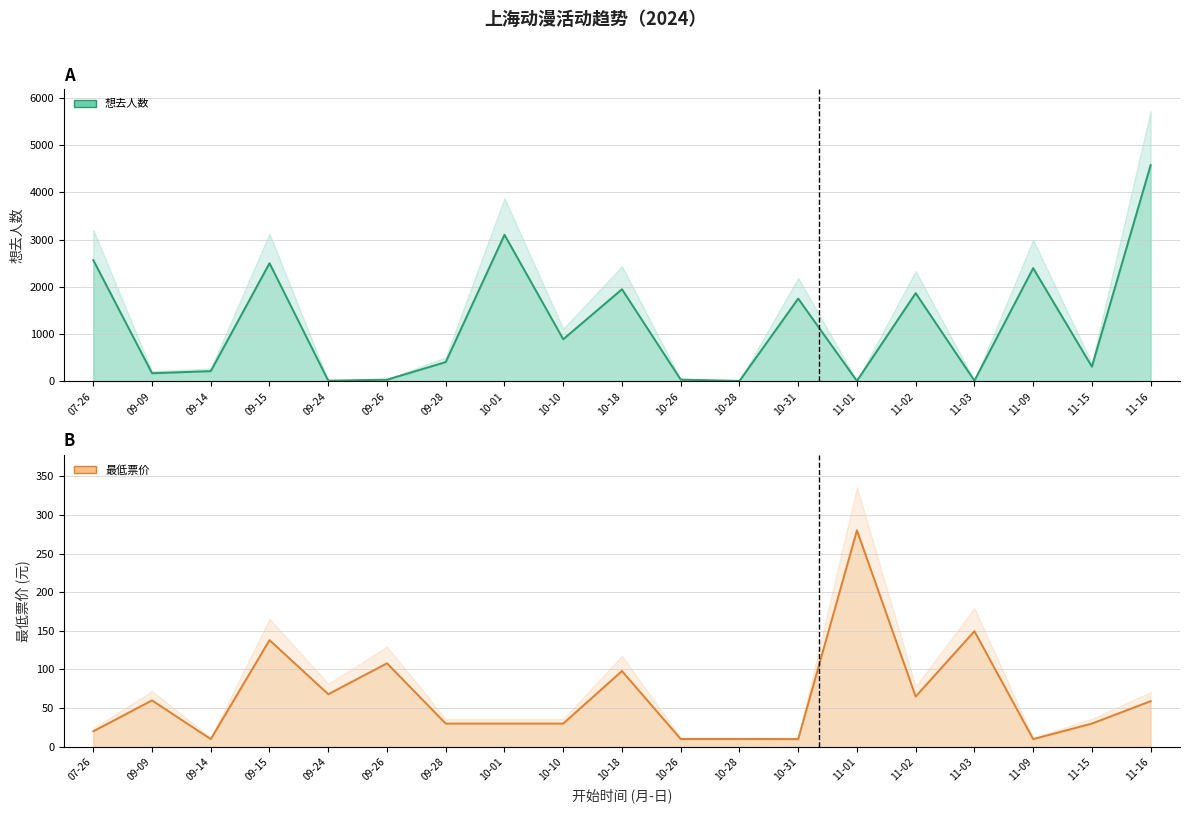

How many lines are shown in the chart?

2